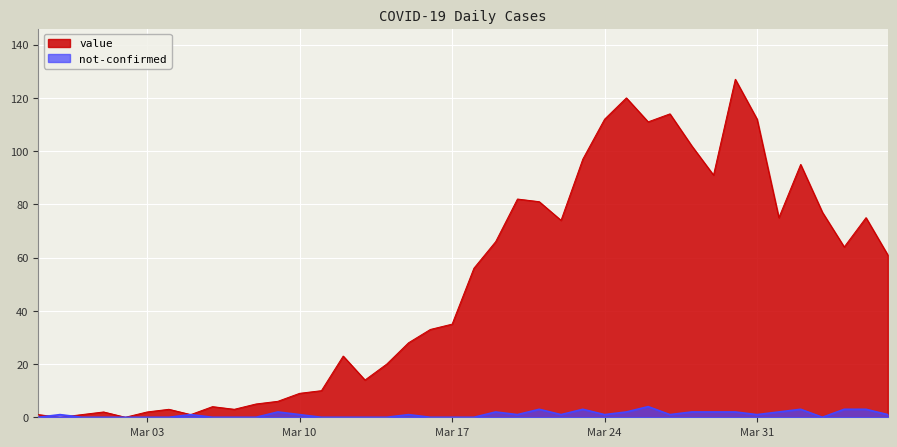

What is the maximum value for value?

127